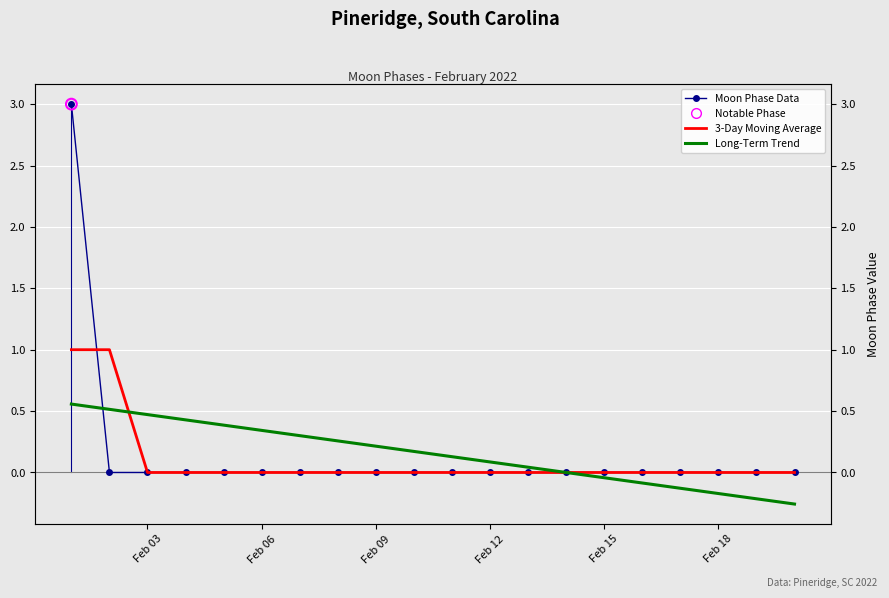

What are all the series names shown in the legend?

Moon Phase Data, 3-Day Moving Average, Long-Term Trend